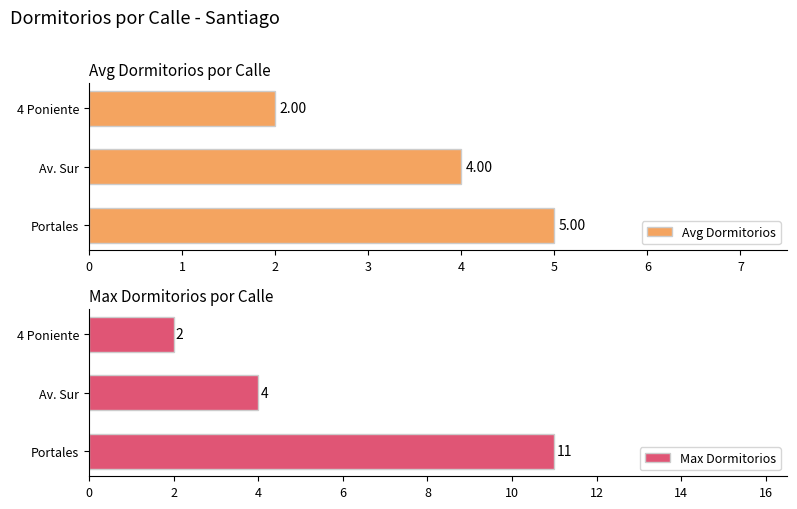

What is the sum of all Avg Dormitorios values?

11